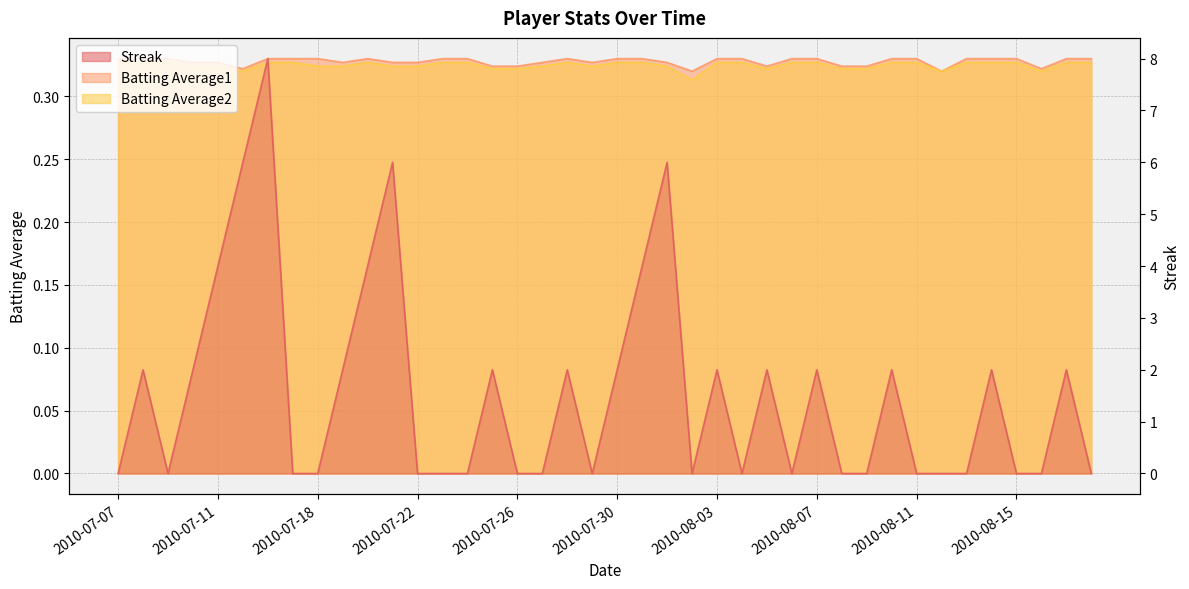

Which series has the largest range (max minus min)?

Streak